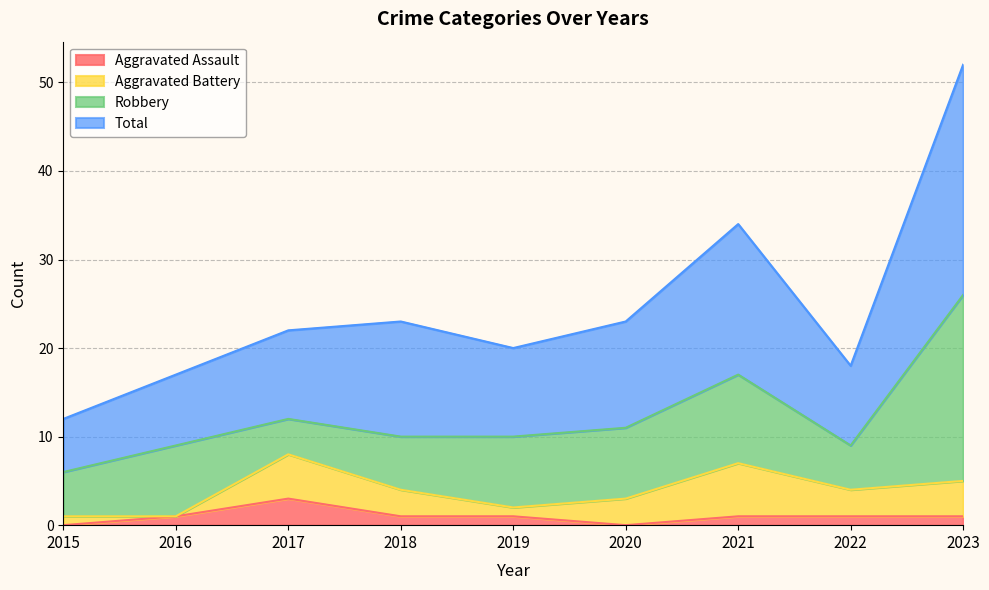

The Aggravated Assault series shows 0 at 2015. True or false?

True